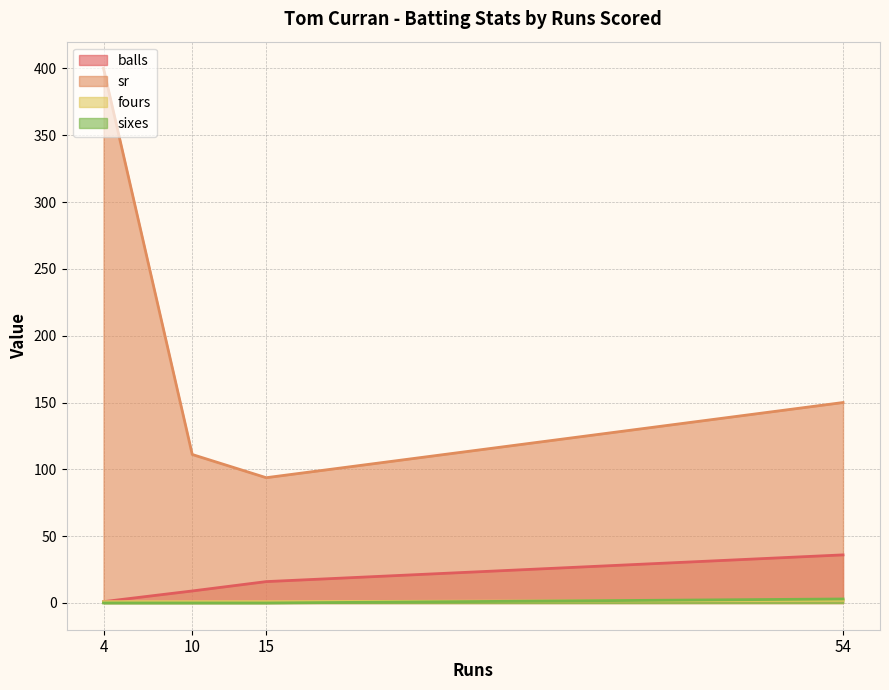

Between 4 and 15, which series saw the biggest shift?

sr